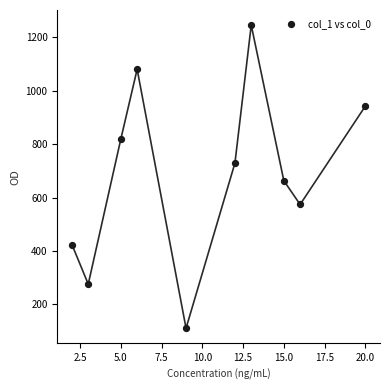

What is the range of X values (max minus min)?

18